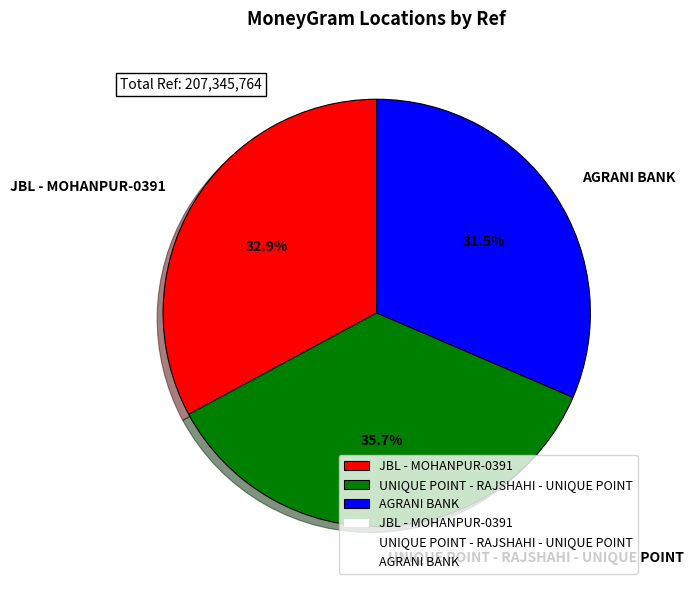

What percentage is the UNIQUE POINT - RAJSHAHI - UNIQUE POINT slice, to the nearest percent?

36%